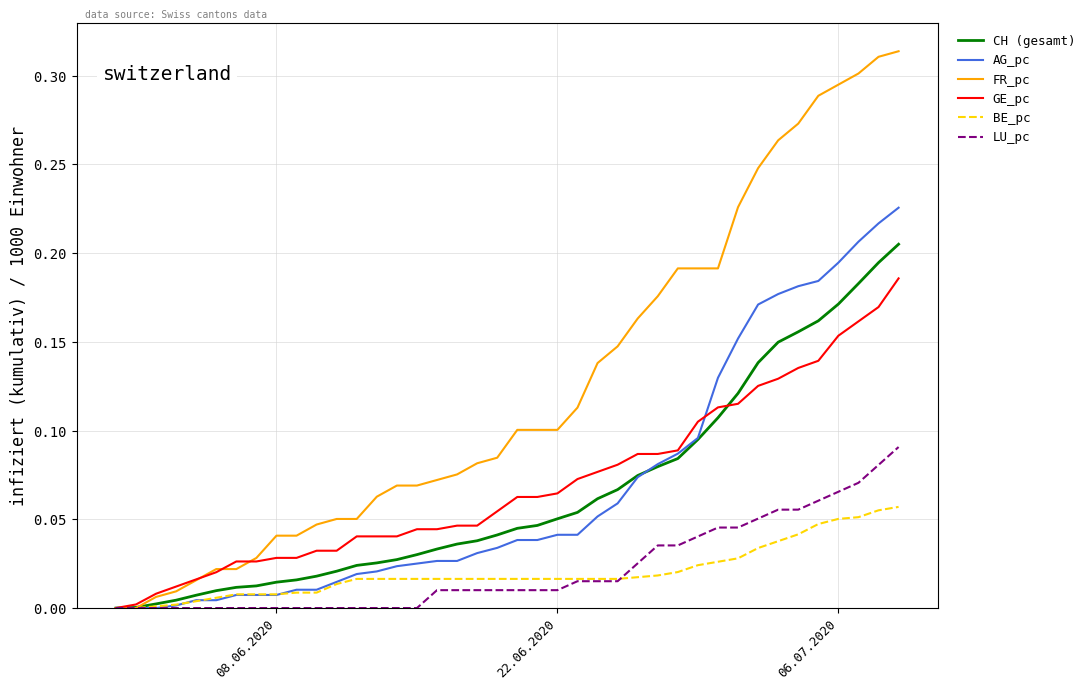

Rank the series by their maximum value, from highest to lowest.

FR_pc, AG_pc, CH (gesamt), GE_pc, LU_pc, BE_pc